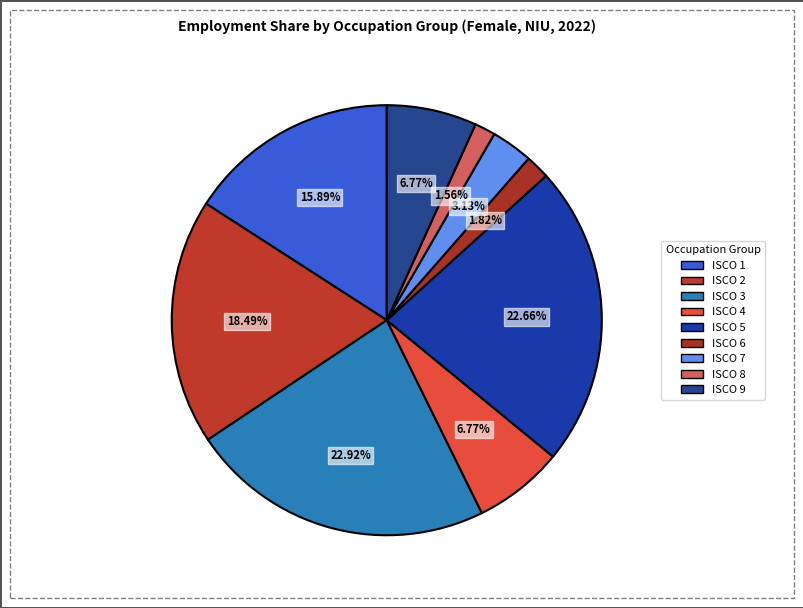

To the nearest percent, what is the average slice percentage?

11%